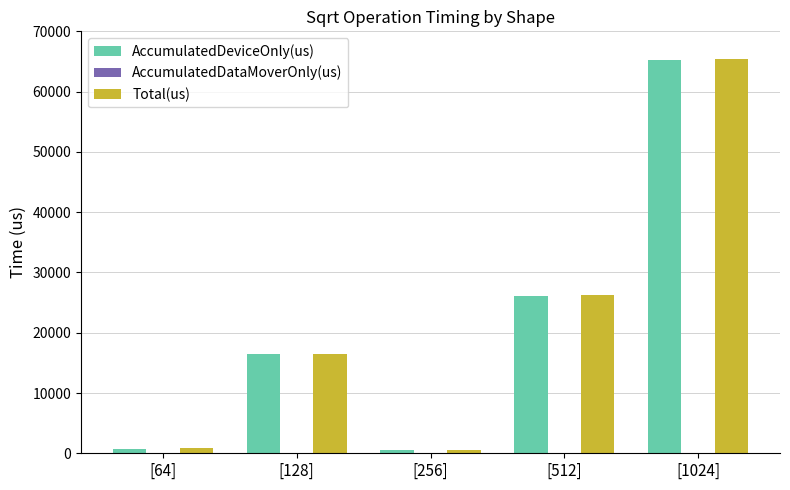

At which category is the sum across all series the highest?

[1024]